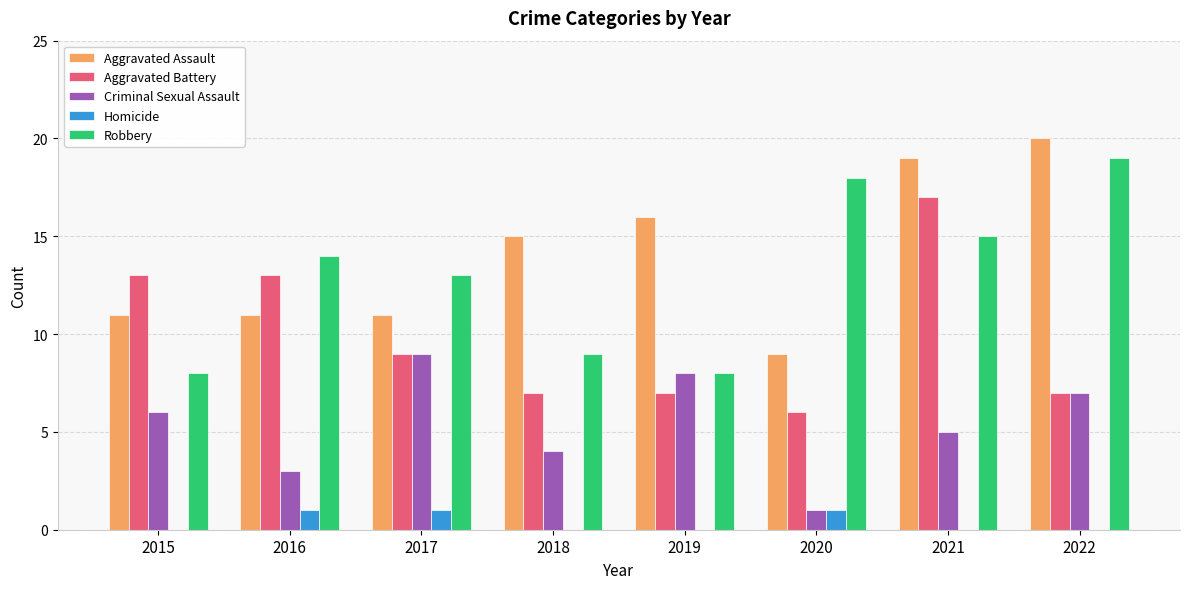

What is the sum of all Aggravated Assault values?

112